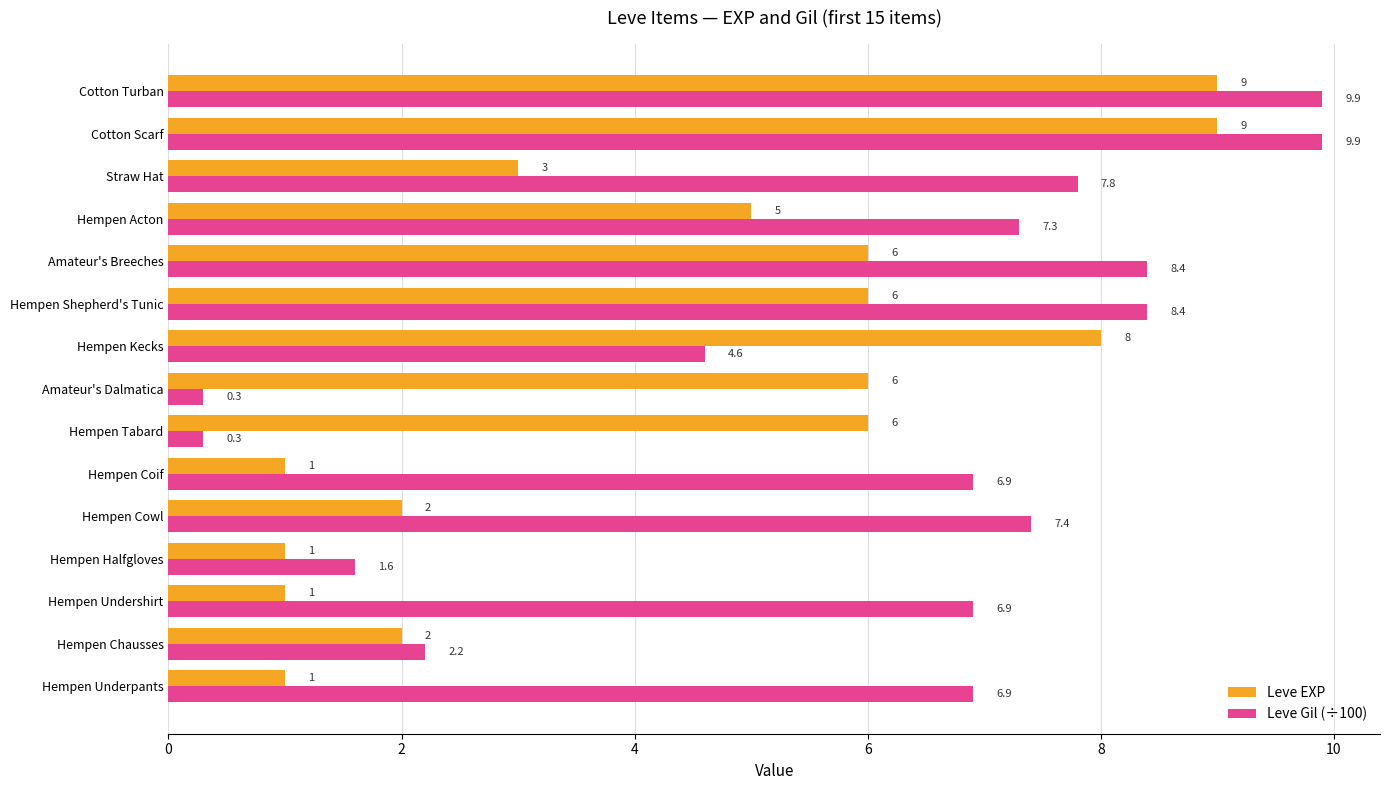

True or false: Leve Gil (÷100) has a value of 10.9 at Hempen Cowl.

False